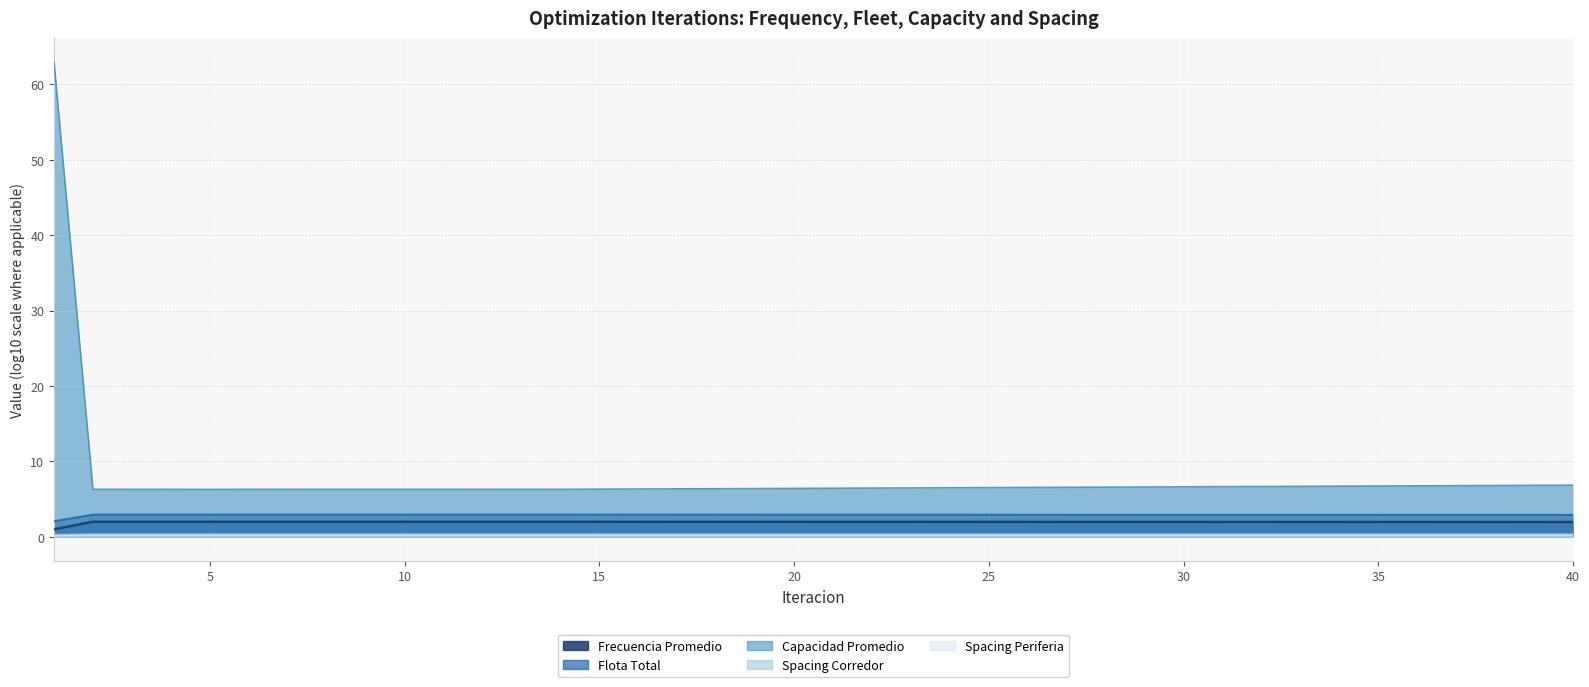

True or false: Flota Total has a value of 0.2 at 8.

True